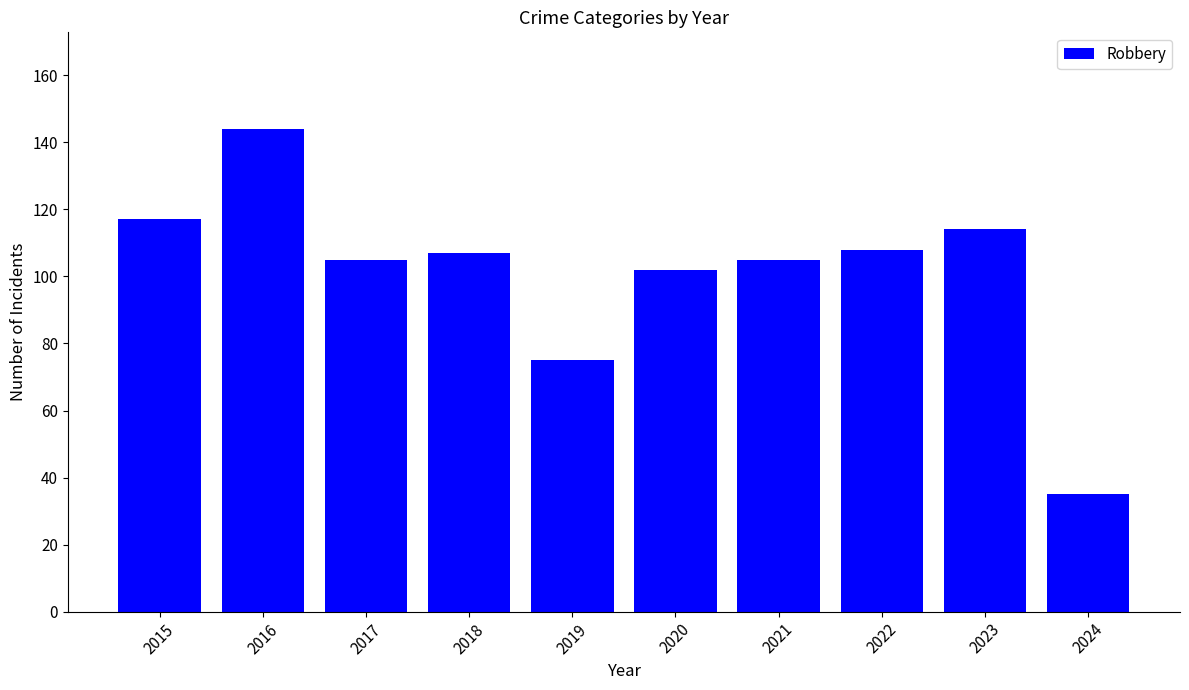

How many data points are less than 107?

5